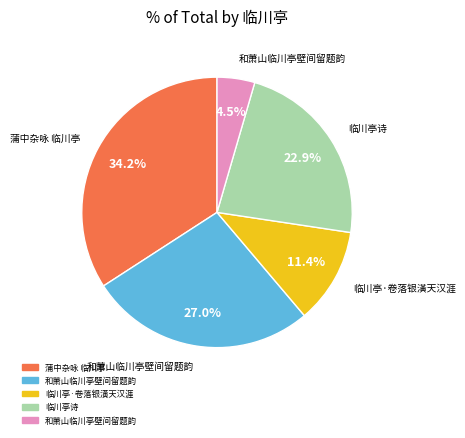

Does any single category account for the majority?

No